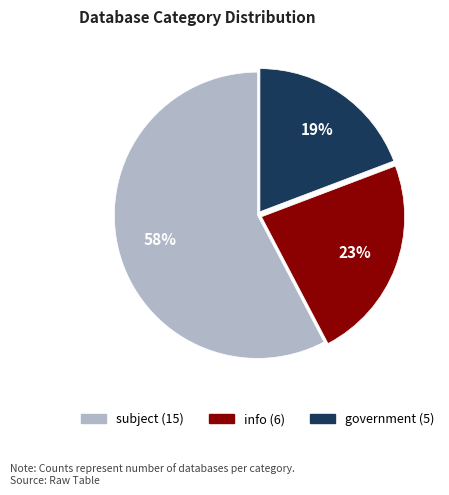

How many slices are in this pie chart?

3